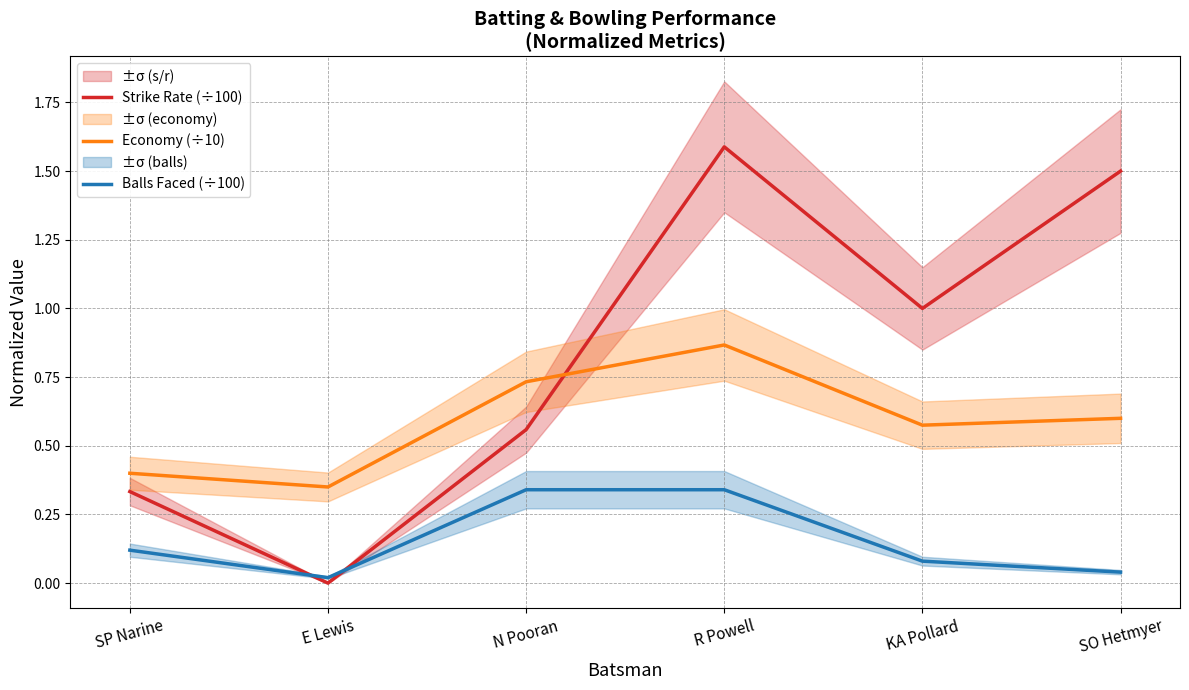

What is the sum of the Economy (÷10) values at N Pooran and E Lewis?

1.1